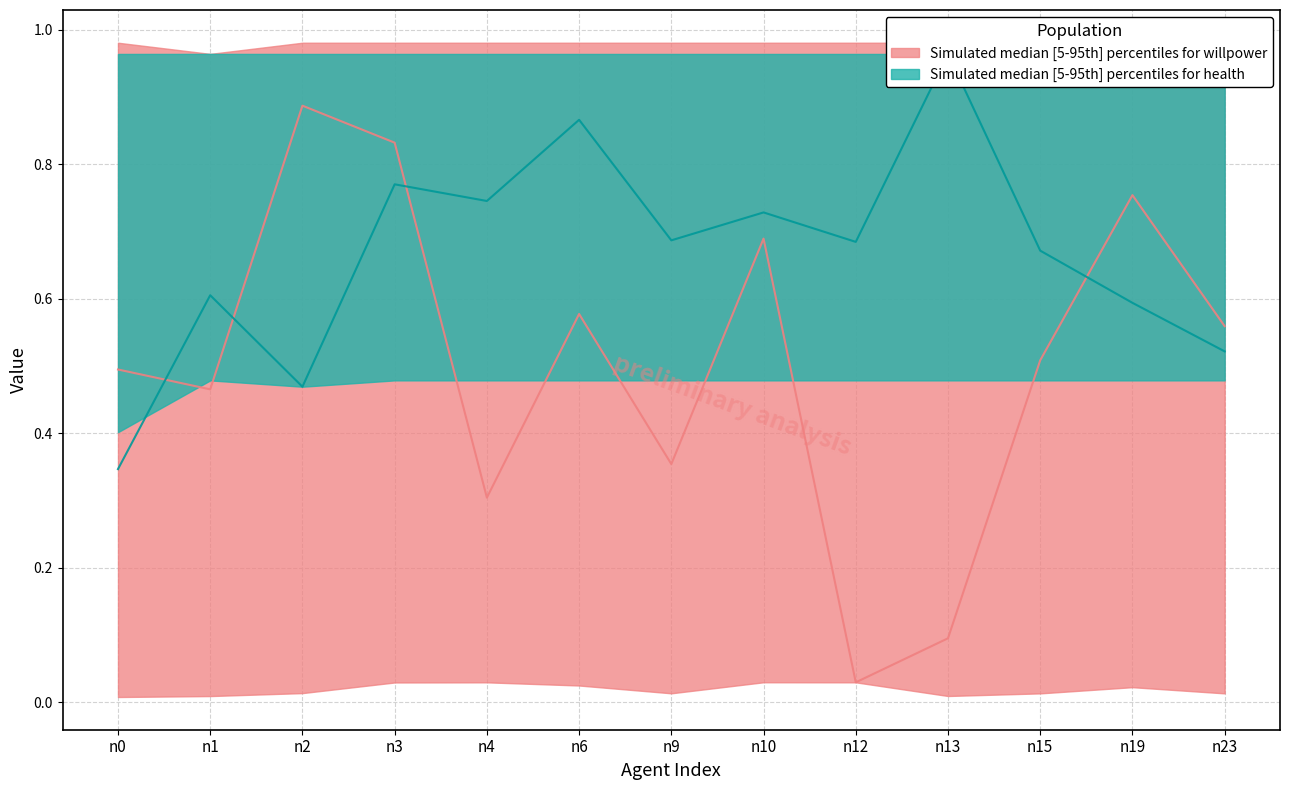

Where is willpower_p95 nearest to the value 0?

n1